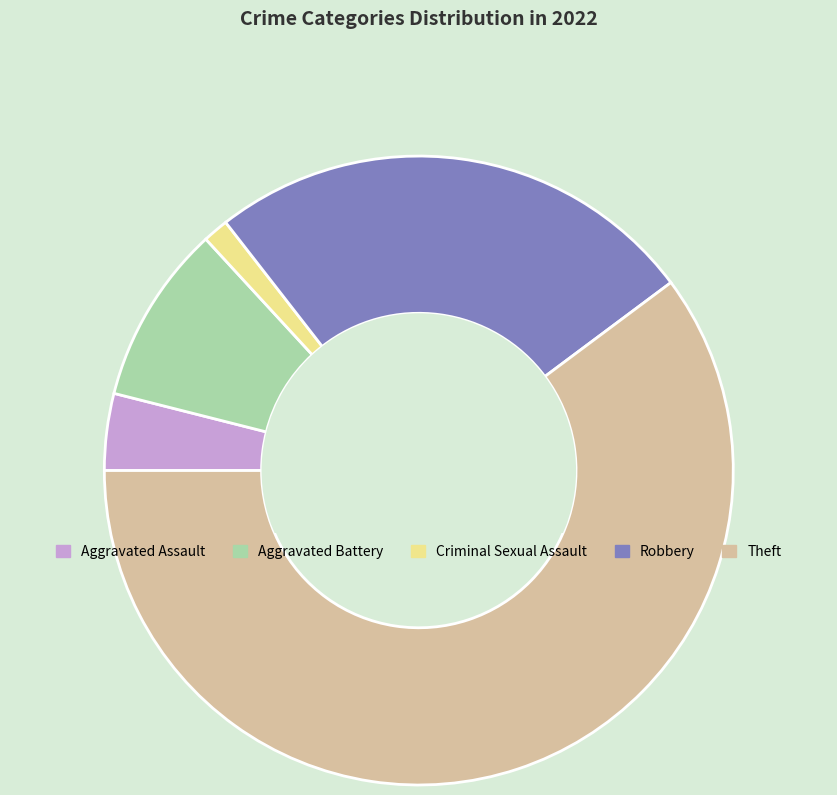

Between Aggravated Battery and Criminal Sexual Assault, which is larger?

Aggravated Battery